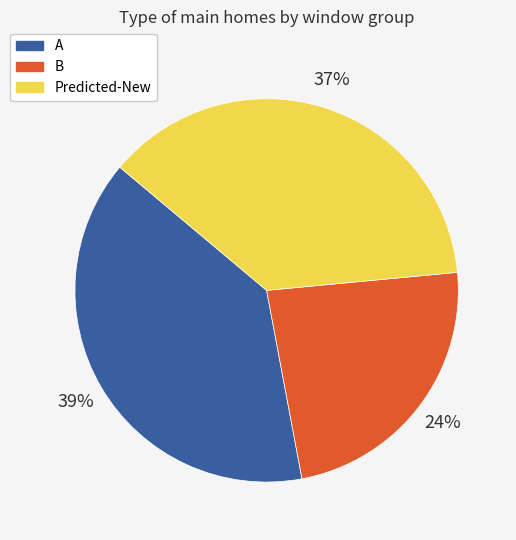

Which has a higher value, A or B?

A